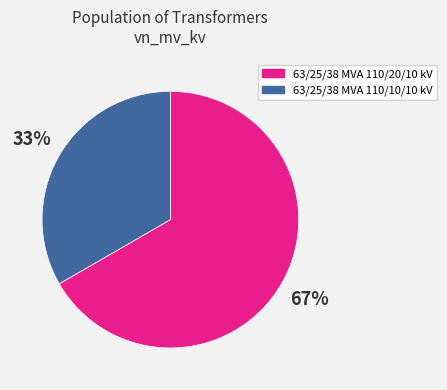

To the nearest percent, what is the combined percentage of 63/25/38 MVA 110/10/10 kV and 63/25/38 MVA 110/20/10 kV?

100%